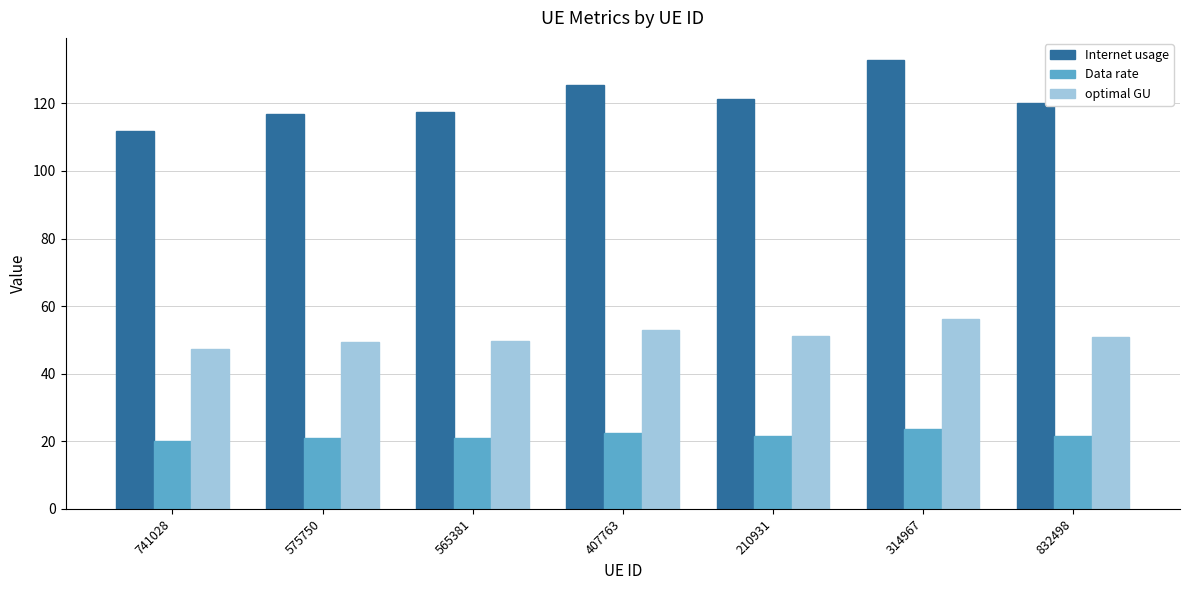

How many data points in Internet usage are less than 120?

3